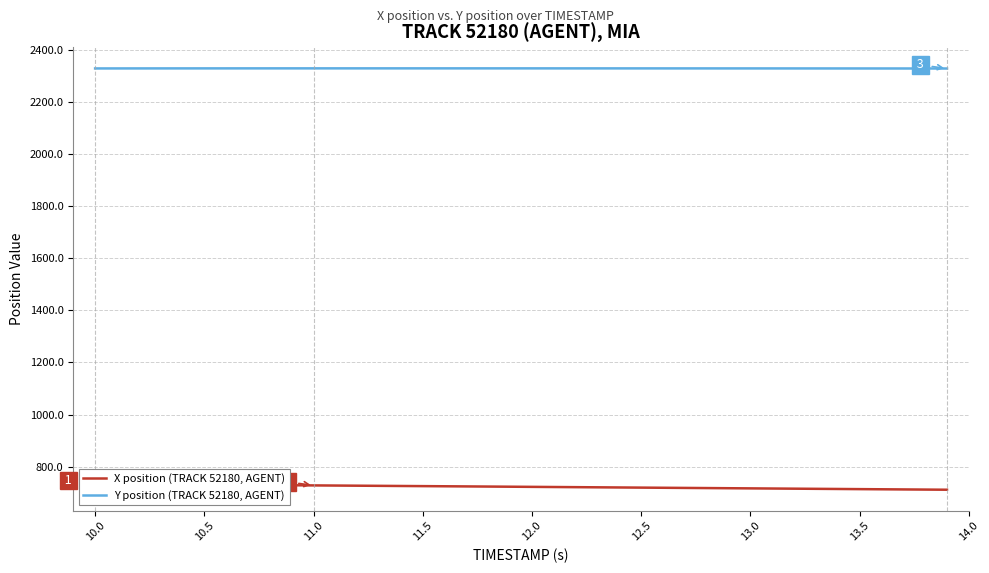

True or false: Y position (TRACK 52180, AGENT) and X position (TRACK 52180, AGENT) cross at least once.

False